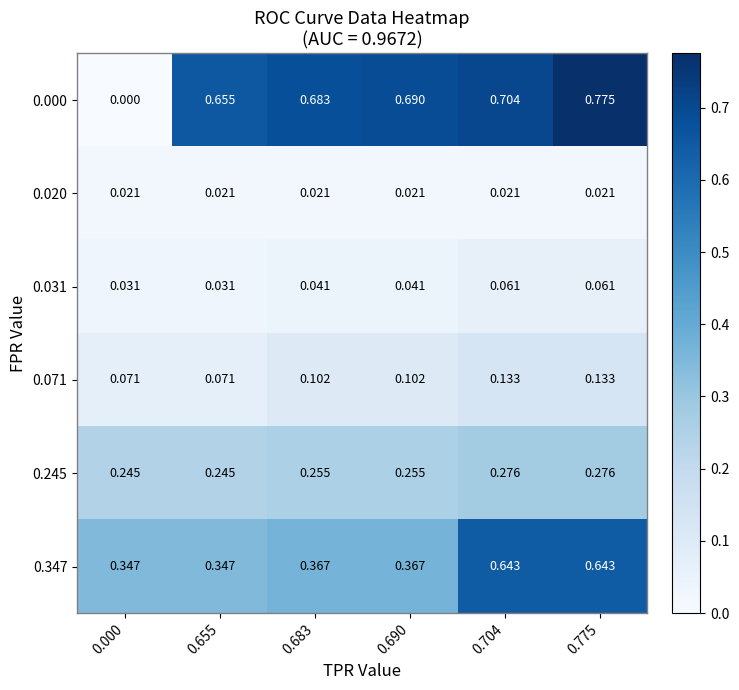

Is the value of 0.071 at 0.655 greater than the value of 0.245 at 0.655?

No